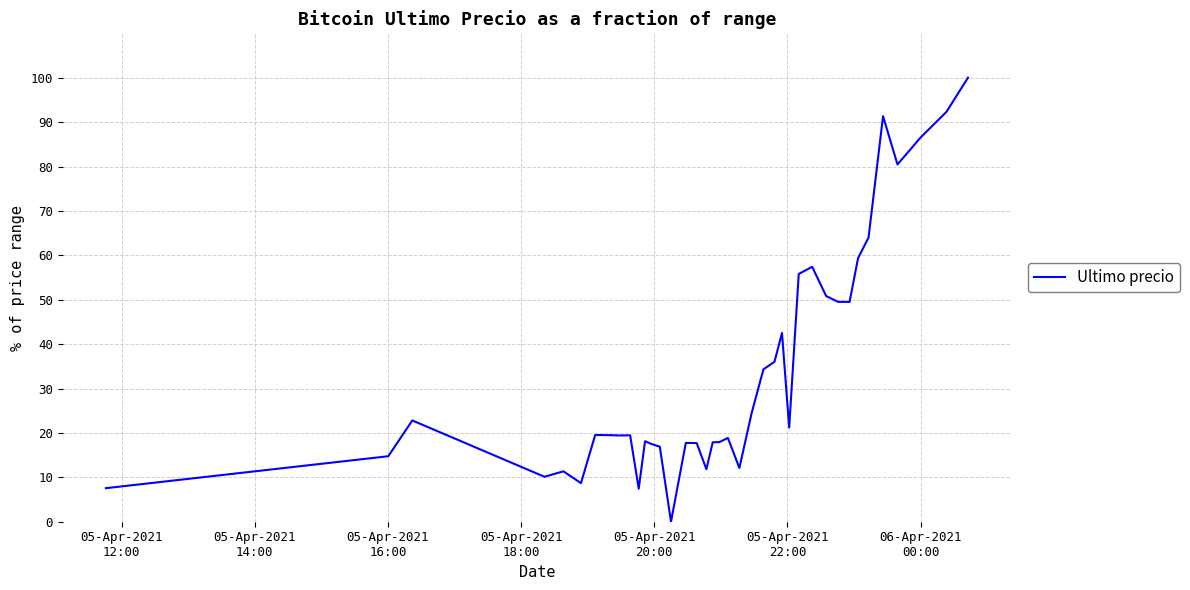

What is the maximum value shown in the chart?

100.0